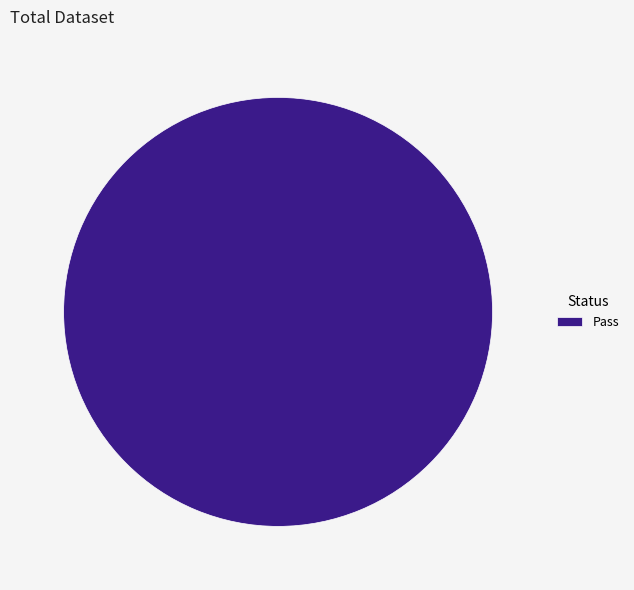

How many slices are in this pie chart?

1